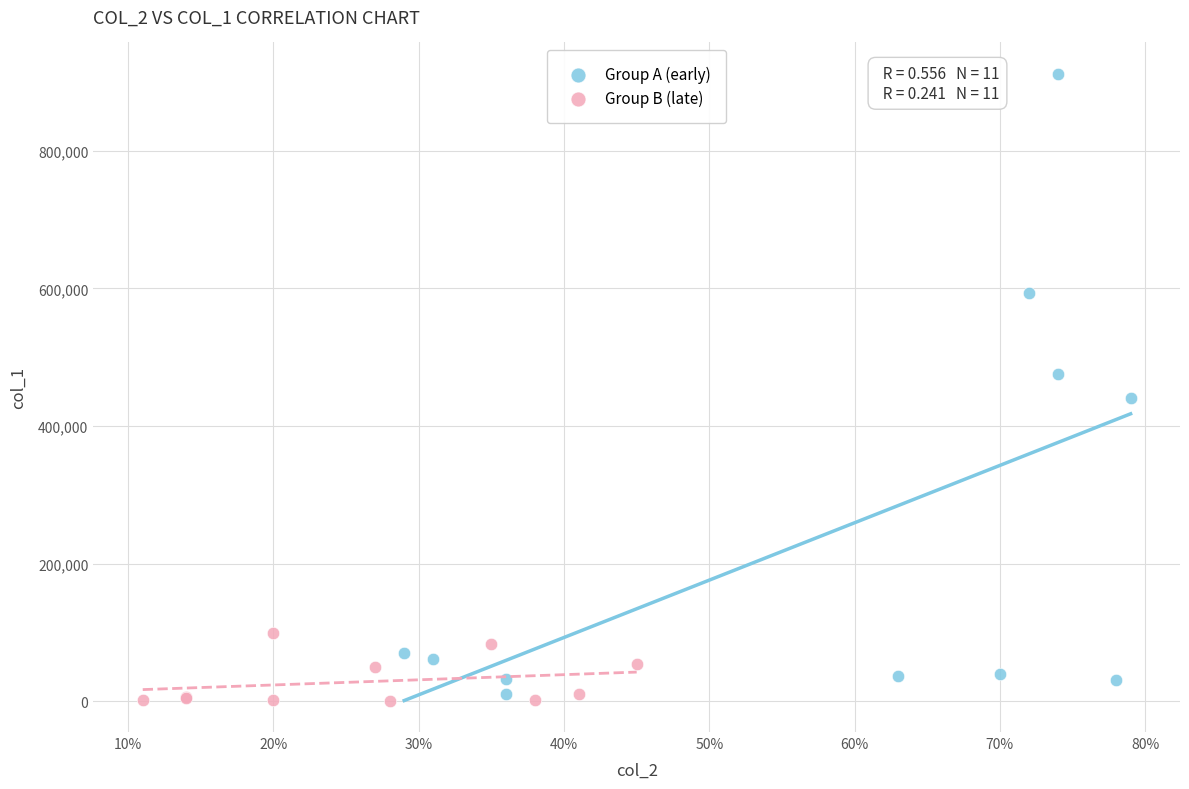

Which series has the largest Y range (max minus min)?

Group A (early)